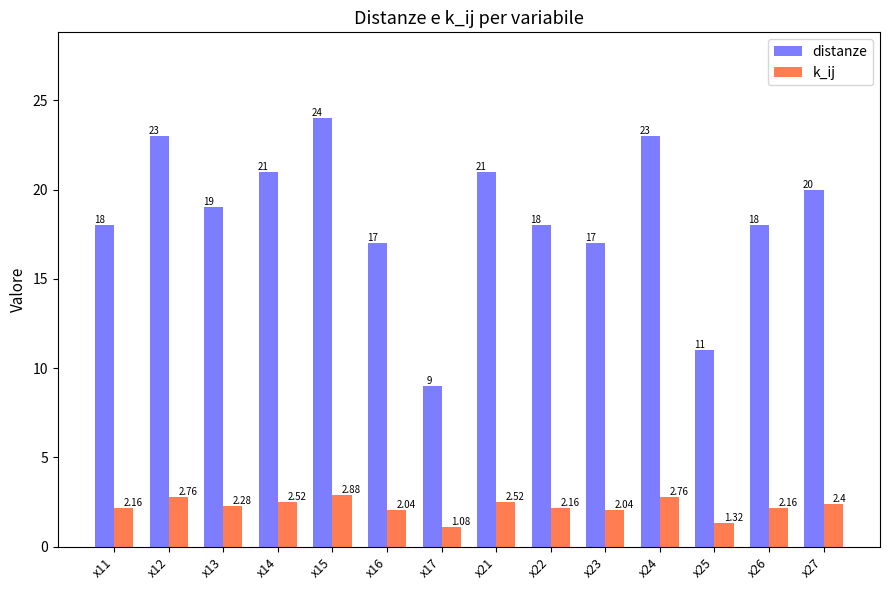

How many data points does each series have?

14